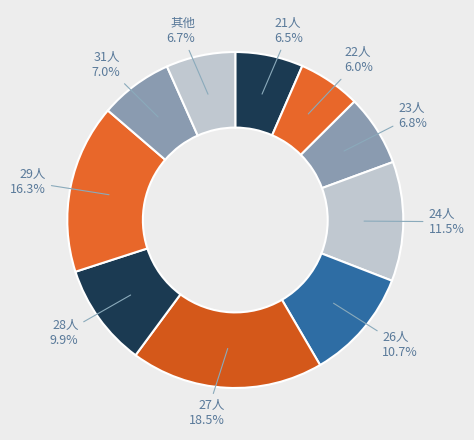

What percentage do 28人 and 24人 together represent?

21.4%